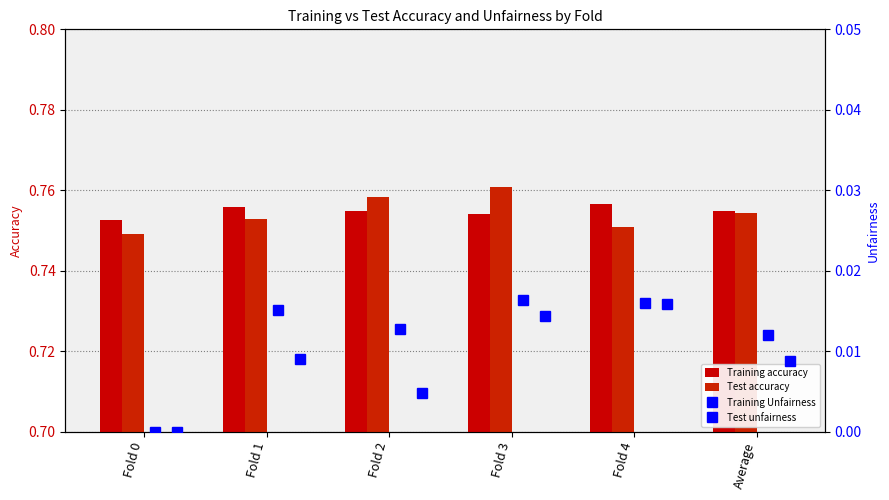

What is the value of the Test accuracy bar at the 4th from the left?

0.8